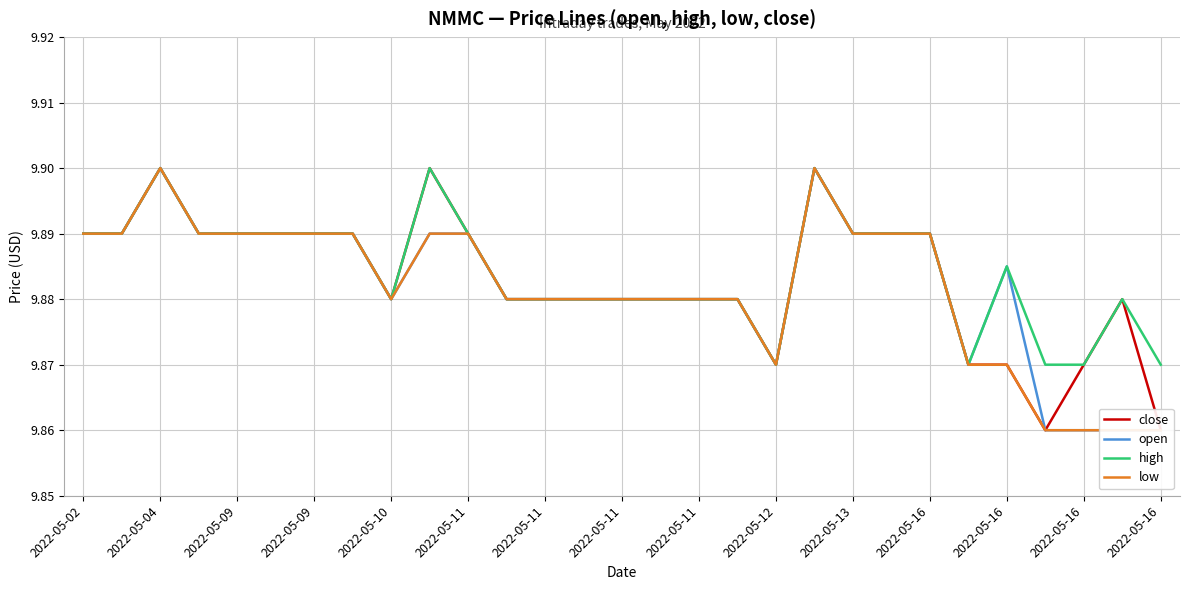

List the series in order of their overall mean, highest first.

high, close, open, low